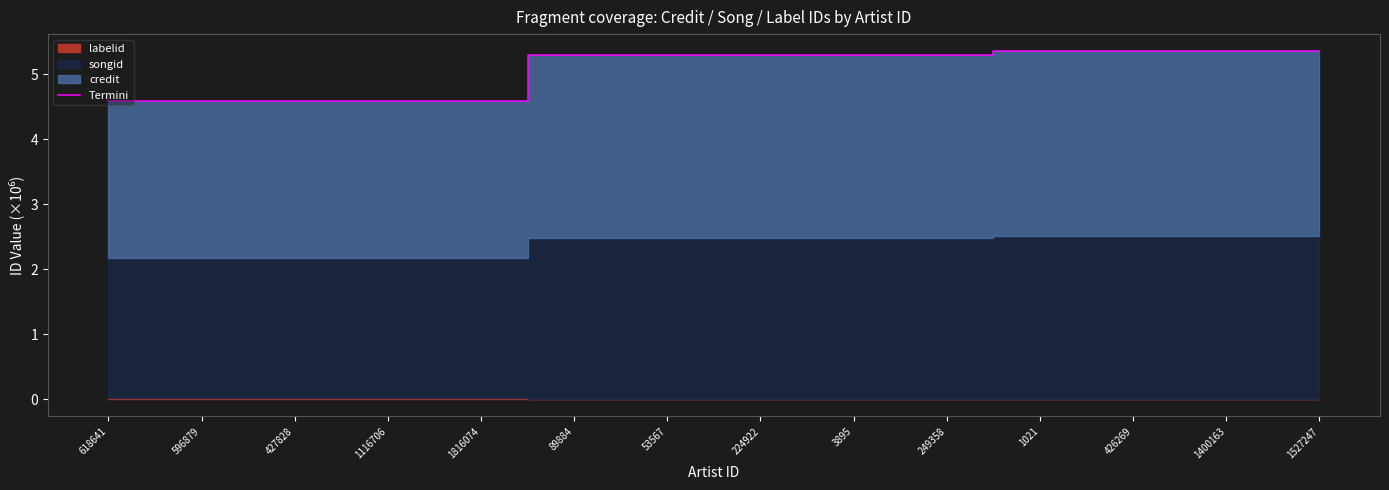

How many data points are less than 5?

5